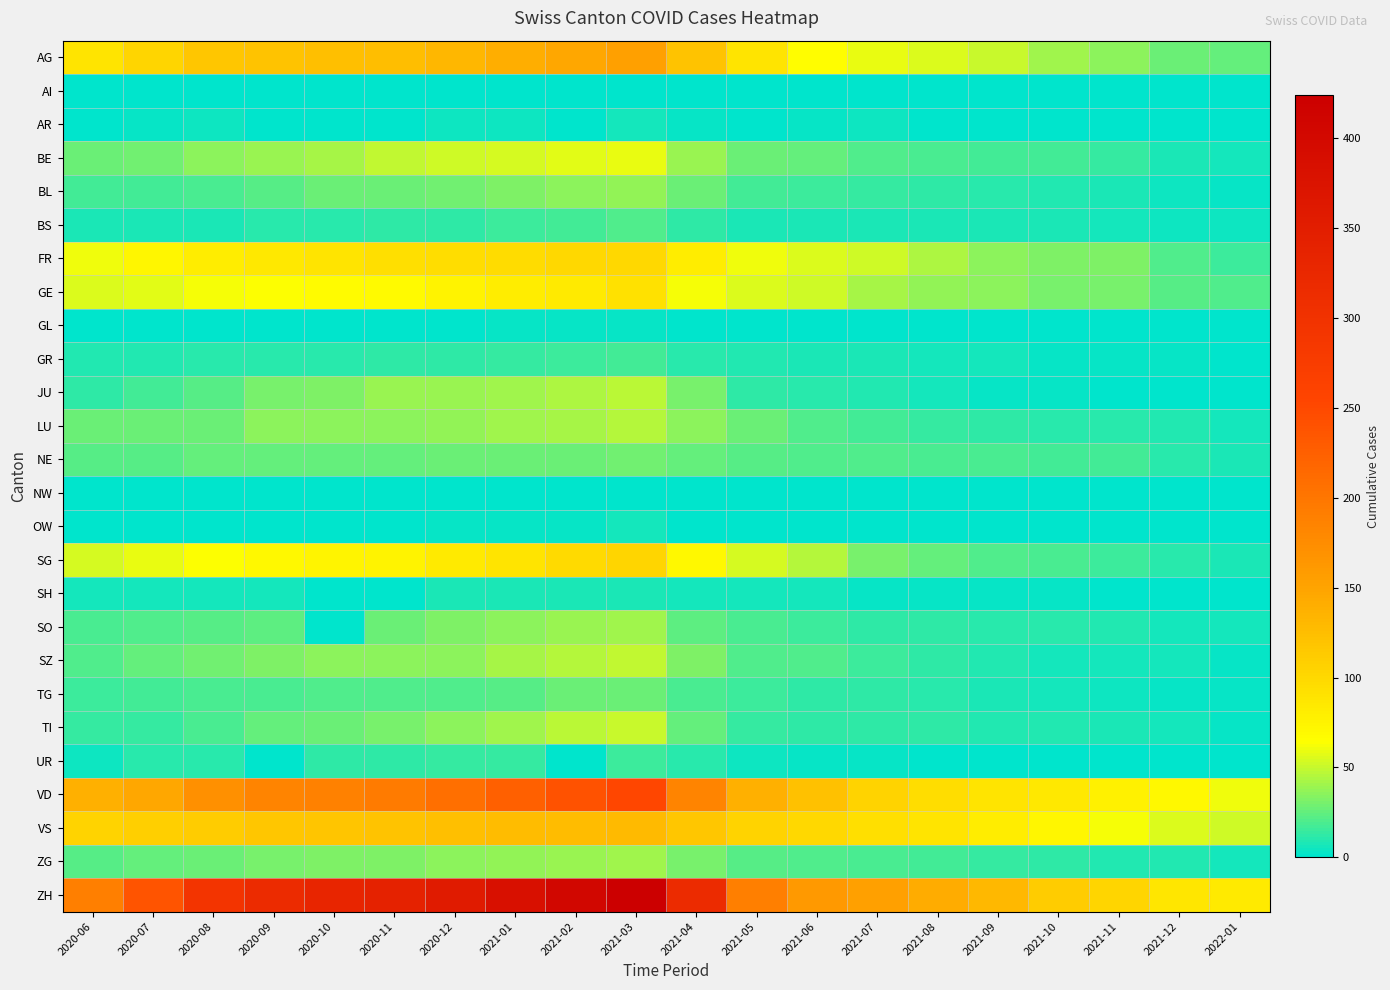

Between 2020-11 and 2021-08, which is larger?

2020-11